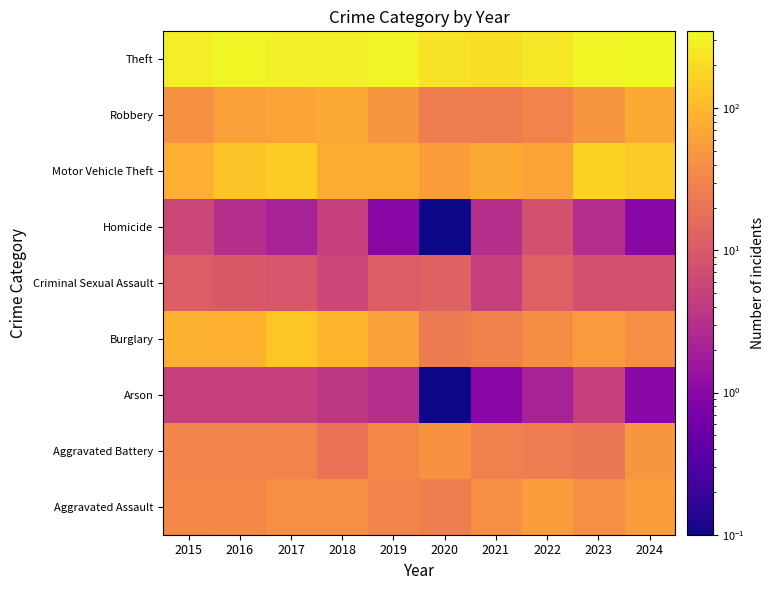

Reading left to right, transcribe all the data shown in this chart.

Aggravated Assault: 2015=32.0	2016=33.0	2017=39.0	2018=39.0	2019=31.0	2020=27.0	2021=40.0	2022=56.0	2023=41.0	2024=56.0
Aggravated Battery: 2015=31.0	2016=31.0	2017=30.0	2018=20.0	2019=33.0	2020=43.0	2021=28.0	2022=25.0	2023=22.0	2024=46.0
Arson: 2015=5.0	2016=5.0	2017=5.0	2018=4.0	2019=3.0	2020=0.1	2021=1.0	2022=2.0	2023=5.0	2024=1.0
Burglary: 2015=87.0	2016=85.0	2017=133.0	2018=92.0	2019=60.0	2020=24.0	2021=29.0	2022=38.0	2023=53.0	2024=41.0
Criminal Sexual Assault: 2015=11.0	2016=10.0	2017=9.0	2018=6.0	2019=11.0	2020=13.0	2021=5.0	2022=12.0	2023=8.0	2024=8.0
Homicide: 2015=6.0	2016=3.0	2017=2.0	2018=5.0	2019=1.0	2020=0.1	2021=3.0	2022=8.0	2023=3.0	2024=1.0
Motor Vehicle Theft: 2015=82.0	2016=126.0	2017=153.0	2018=79.0	2019=80.0	2020=55.0	2021=71.0	2022=63.0	2023=162.0	2024=145.0
Robbery: 2015=42.0	2016=59.0	2017=63.0	2018=74.0	2019=48.0	2020=26.0	2021=26.0	2022=30.0	2023=46.0	2024=72.0
Theft: 2015=283.0	2016=334.0	2017=287.0	2018=294.0	2019=316.0	2020=223.0	2021=211.0	2022=251.0	2023=328.0	2024=347.0